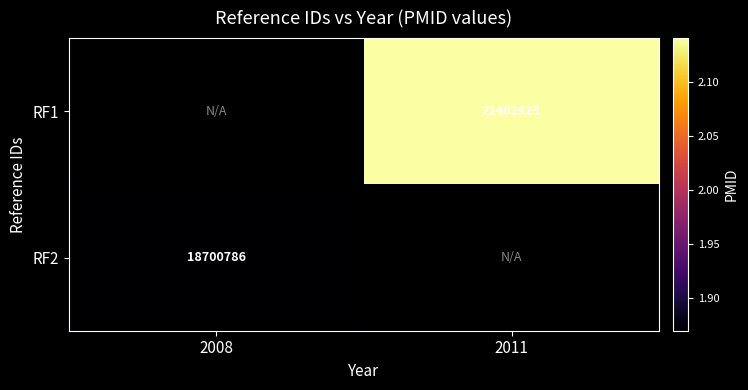

The RF1 series shows 4844656 at 2011. True or false?

False